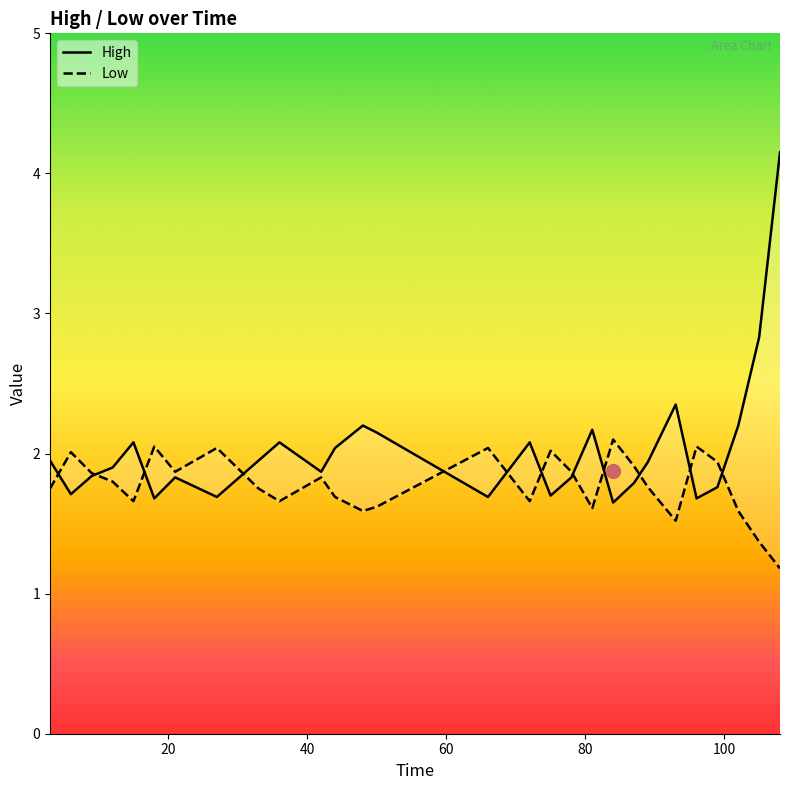

Rank the series by their maximum value, from highest to lowest.

High, Low